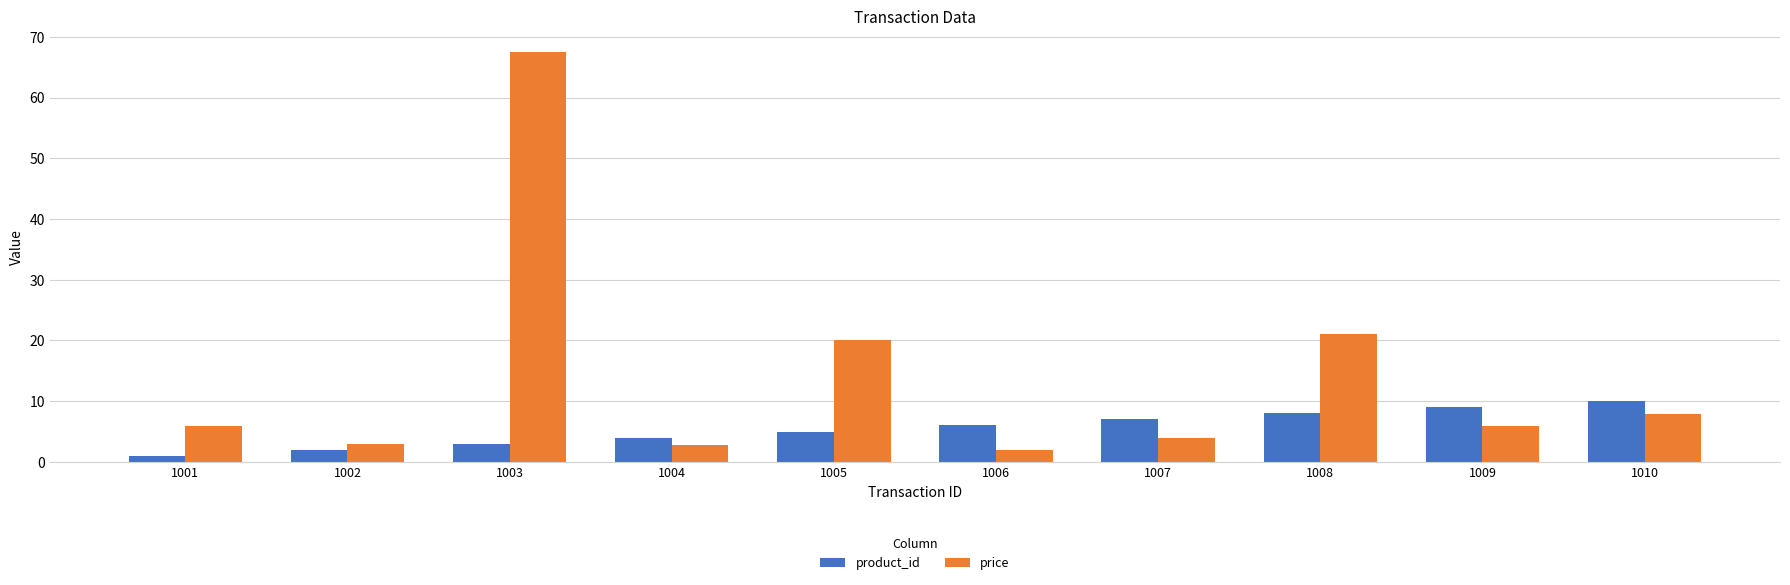

What are all the series names shown in the legend?

product_id, price